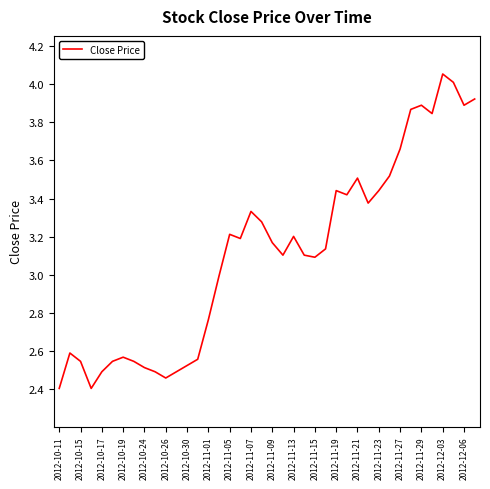

What is the difference between the maximum and minimum values?

1.6